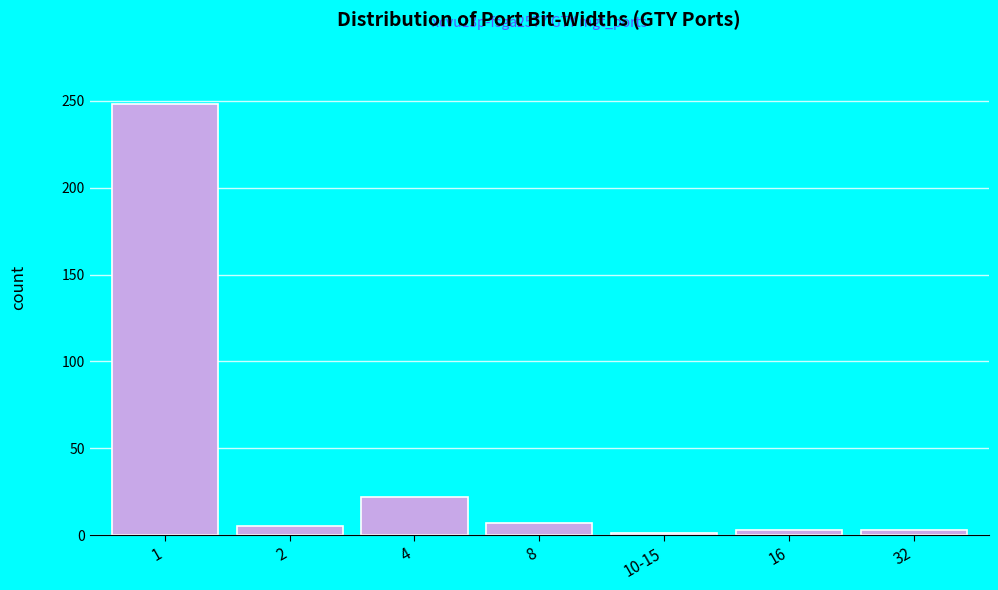

Reading right to left, list all the values displayed in this chart.

3	3	1	7	22	5	248